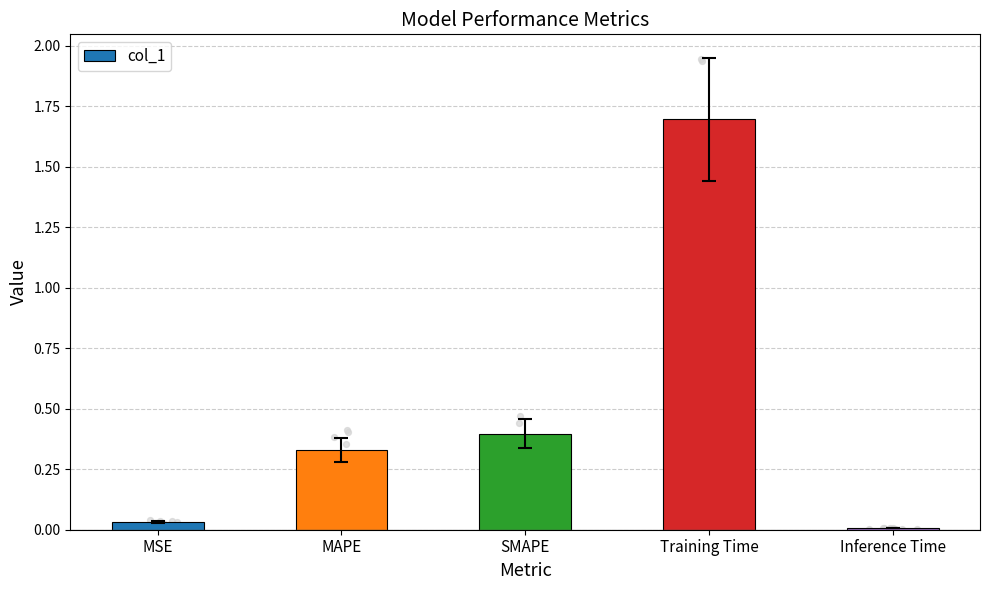

What is the change in value from Training Time to Inference Time?

-1.7